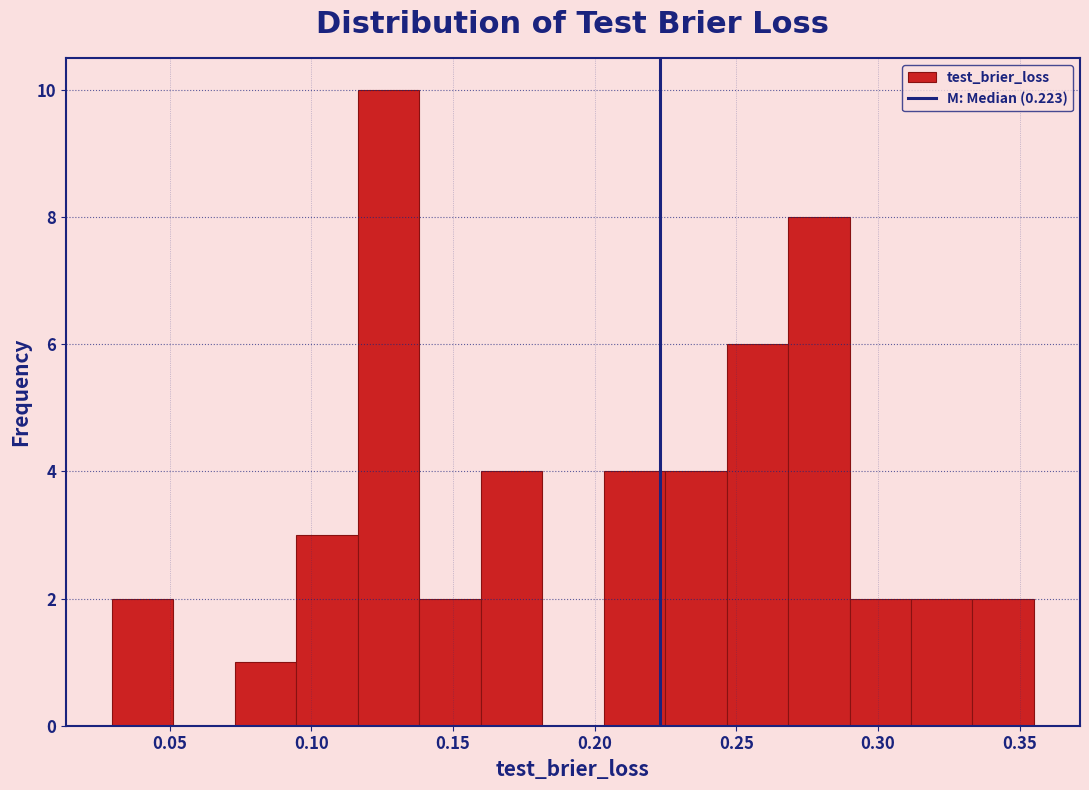

Which range on the x-axis has the tallest bar?

0.115 to 0.140